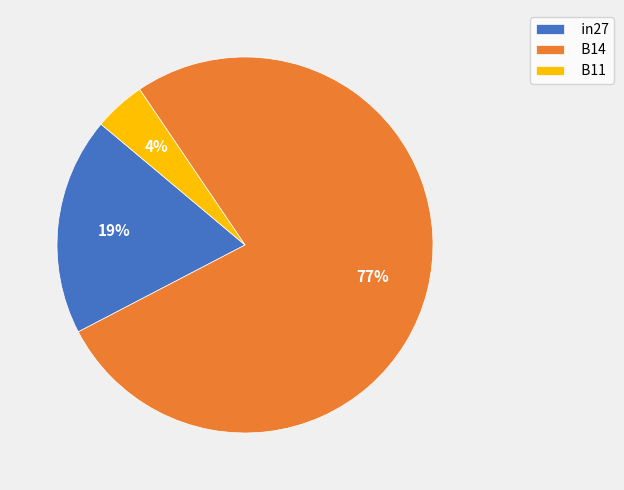

Is the sum of in27 and B14 greater than half?

Yes